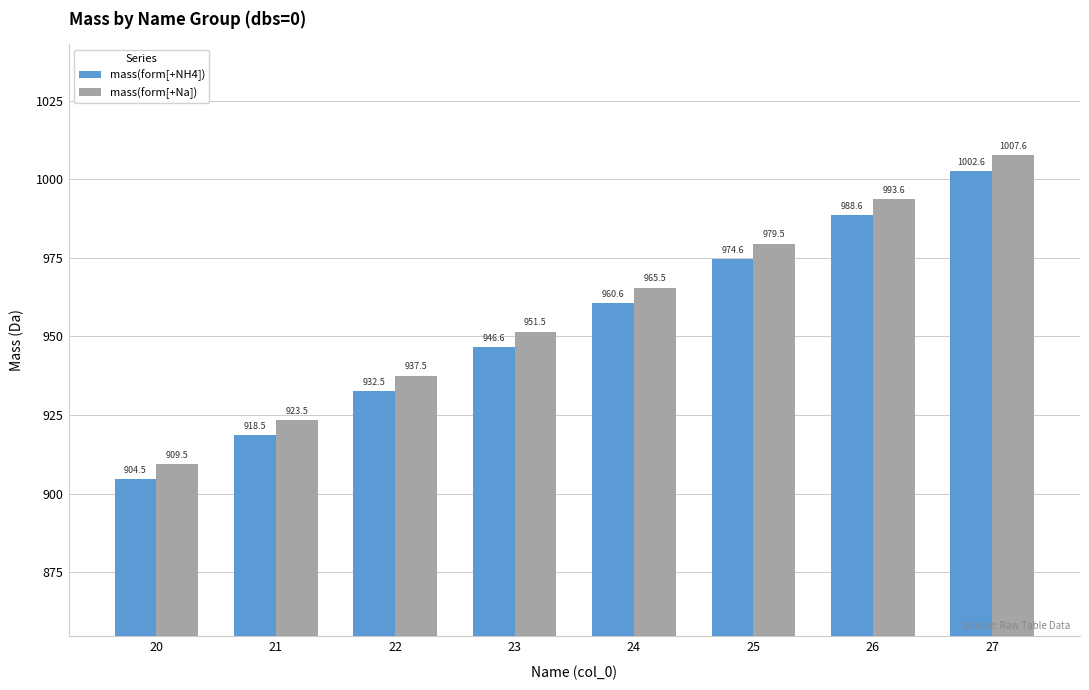

What is the minimum value shown in the chart?

904.5